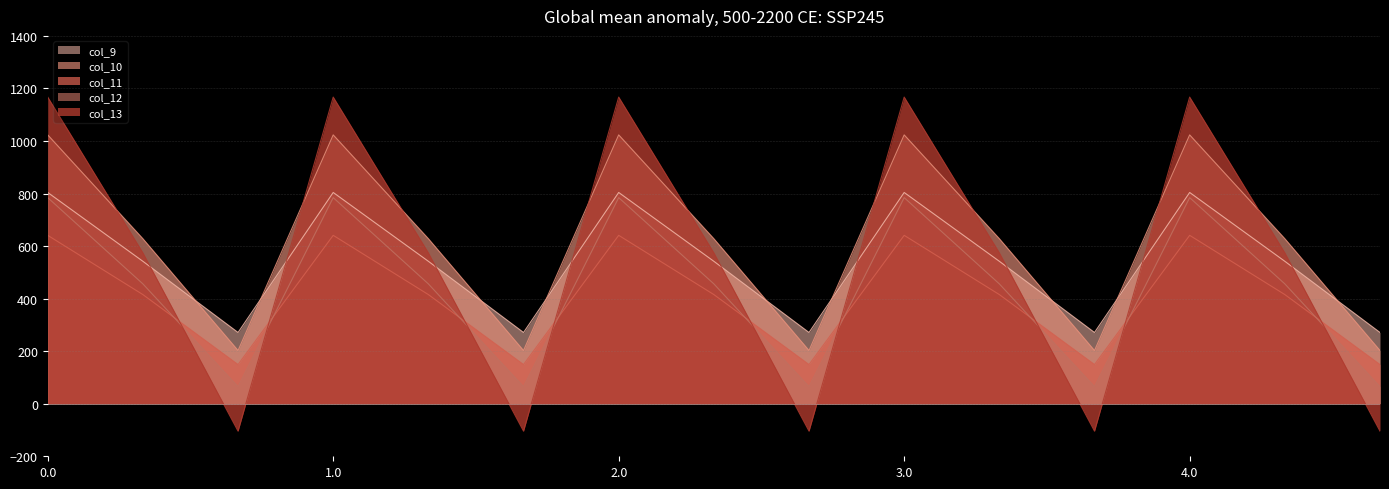

What is the difference between the second highest and second lowest values in the col_9 series?

532.9